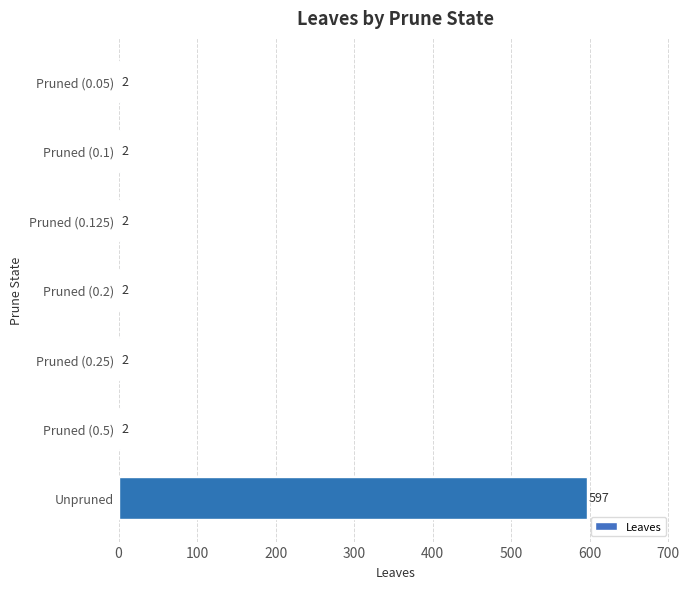

The chart shows a value of 597 at Unpruned. True or false?

True